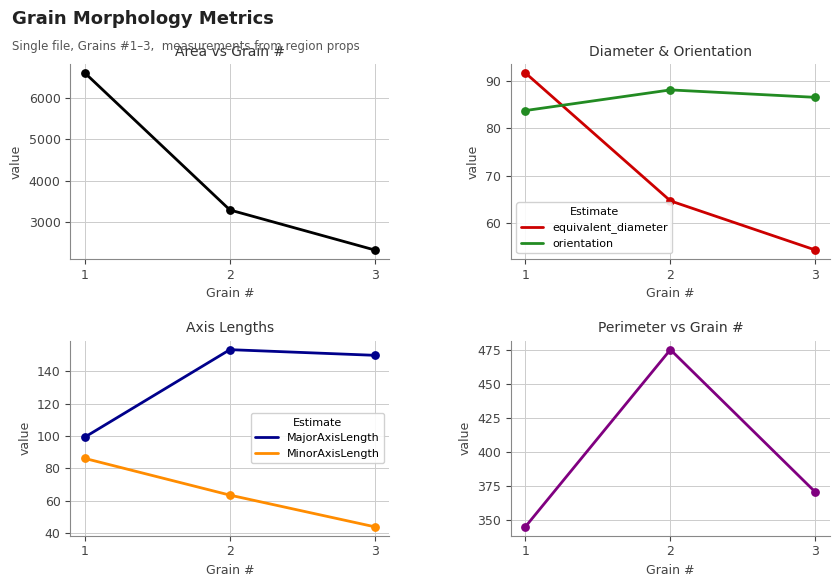

At how many categories does at least one series exceed 2694?

2